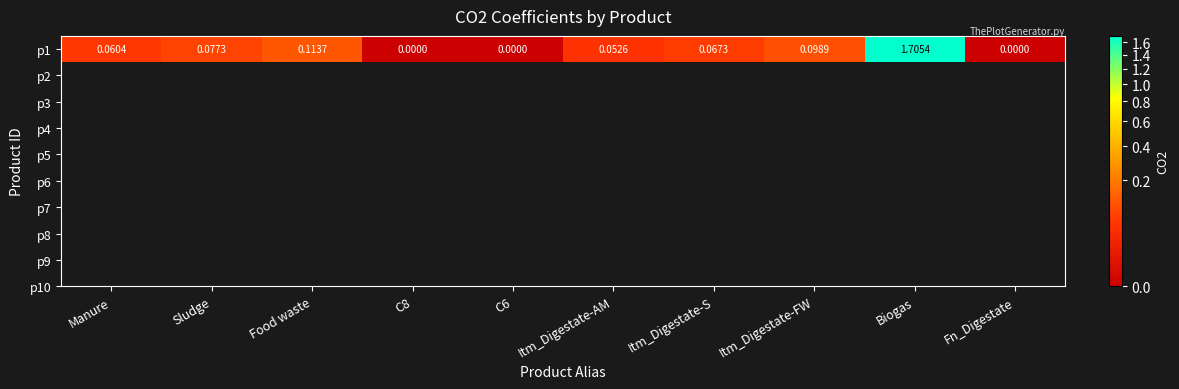

What is the sum of all values?

2.2